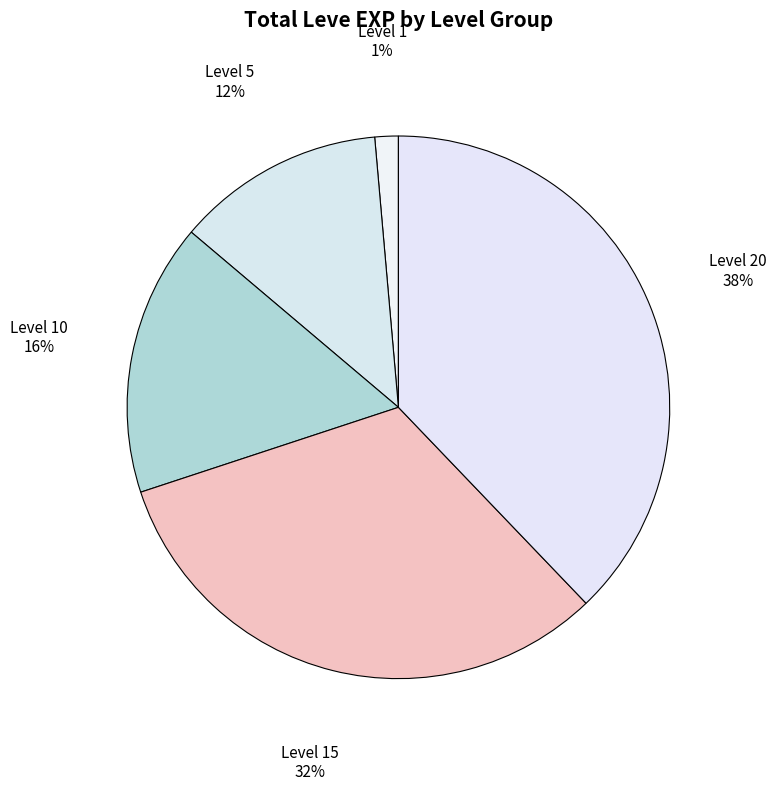

Which category has the smallest portion of the pie?

Level 1